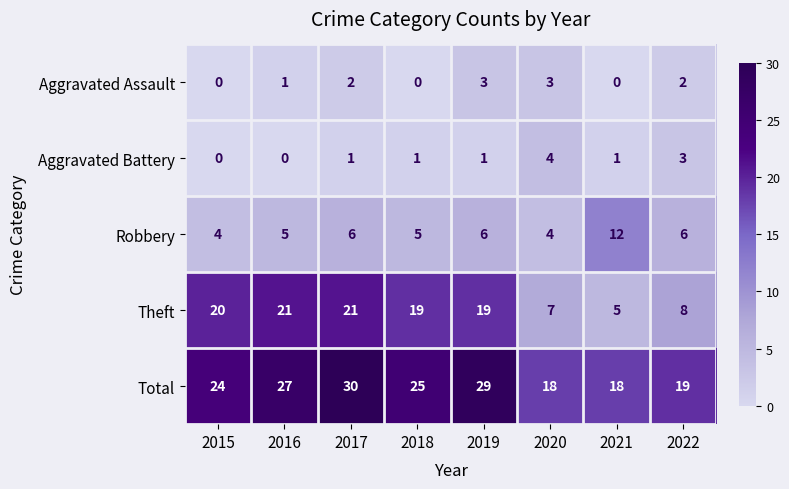

What is the difference between the second highest and minimum values in the Aggravated Assault series?

3